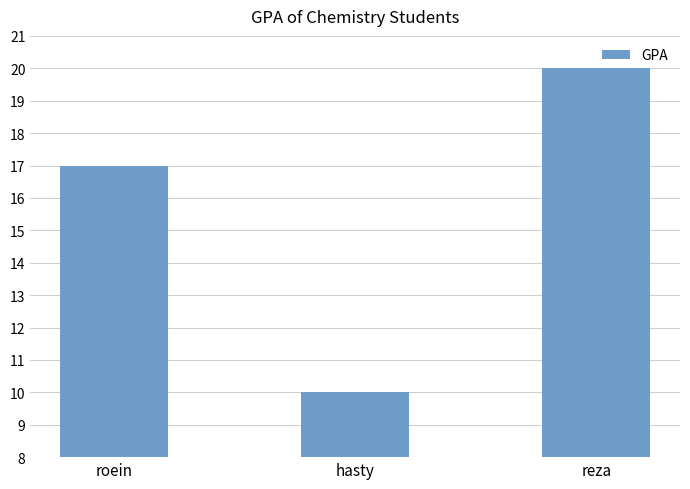

Does the chart contain any negative values?

No